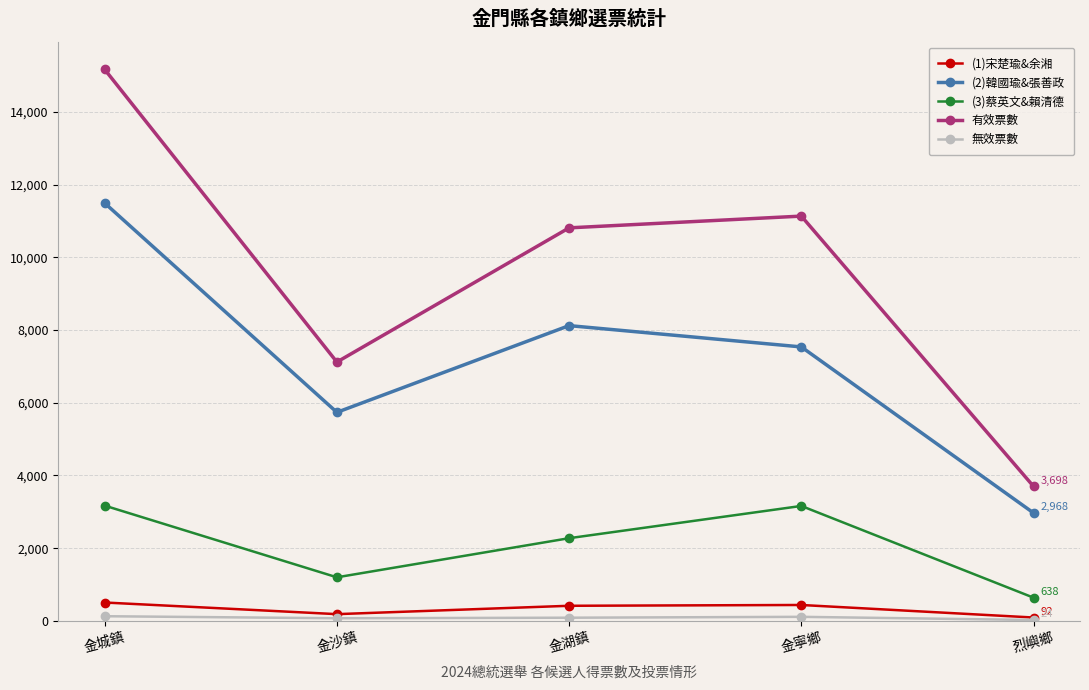

What is the lowest value of the (2)韓國瑜&張善政 series?

2968